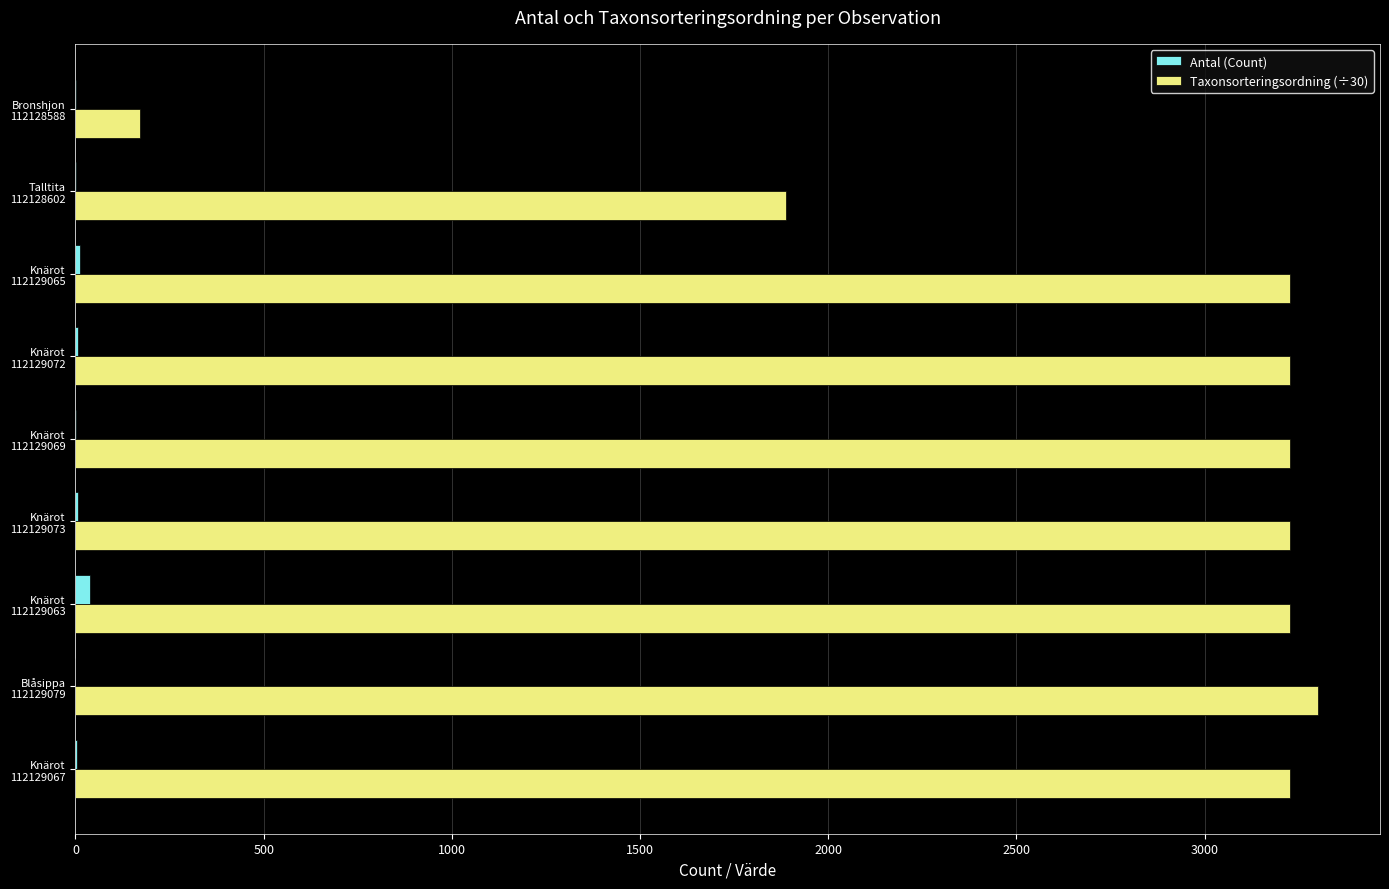

What is the sum of all Taxonsorteringsordning (÷30) values?

24714.8